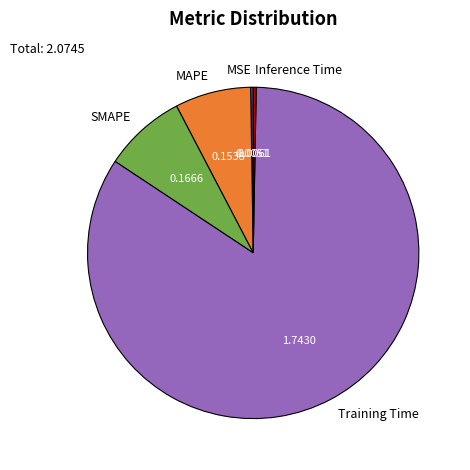

Which has a higher value, Training Time or Inference Time?

Training Time